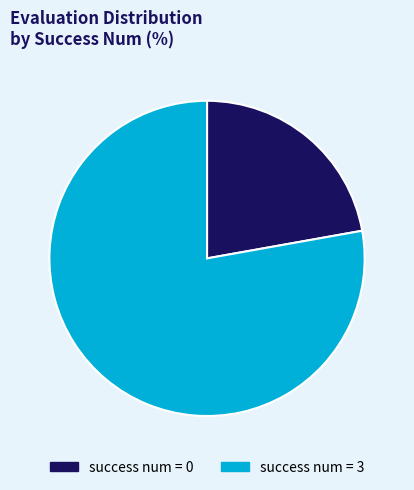

Is there any slice that represents more than half of the pie?

Yes